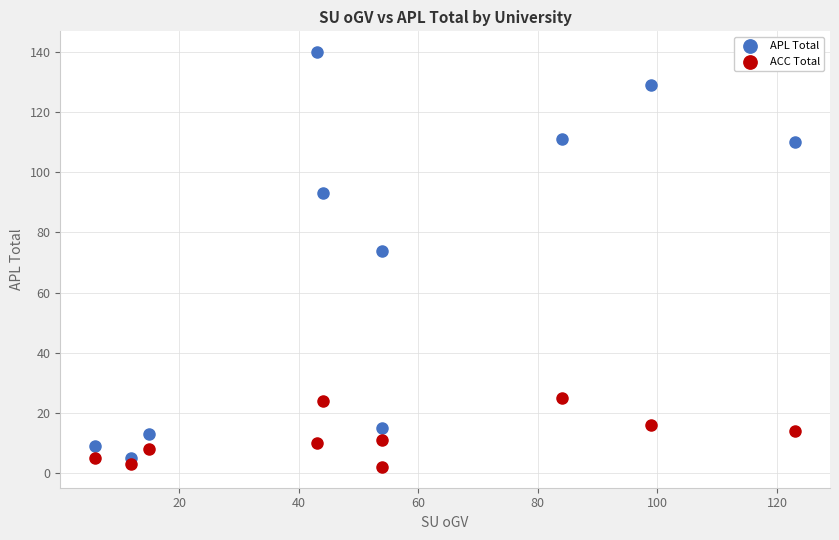

Which series reaches the maximum Y coordinate?

APL Total